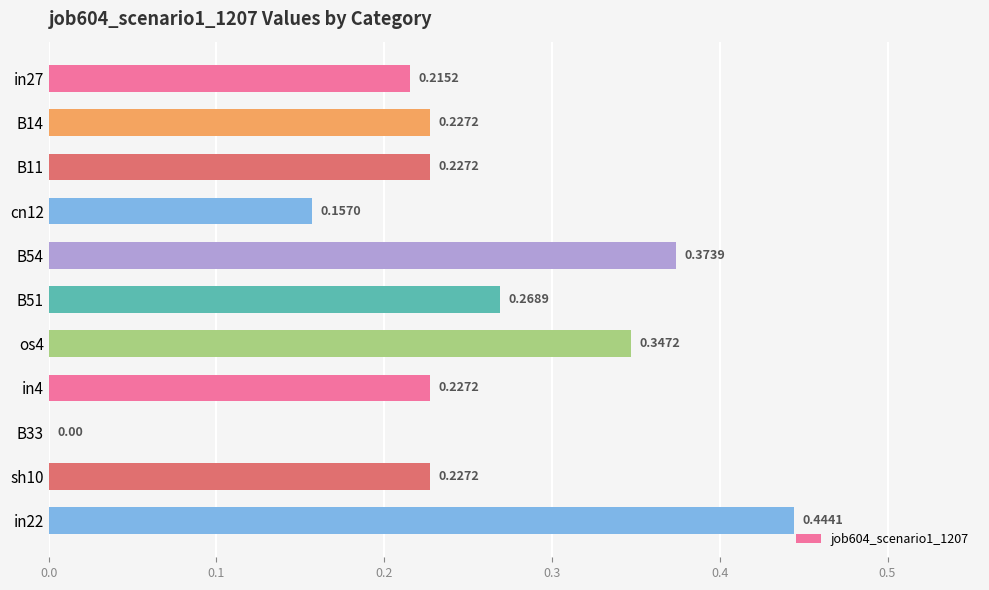

What is the change in value from B11 to in22?

+0.2